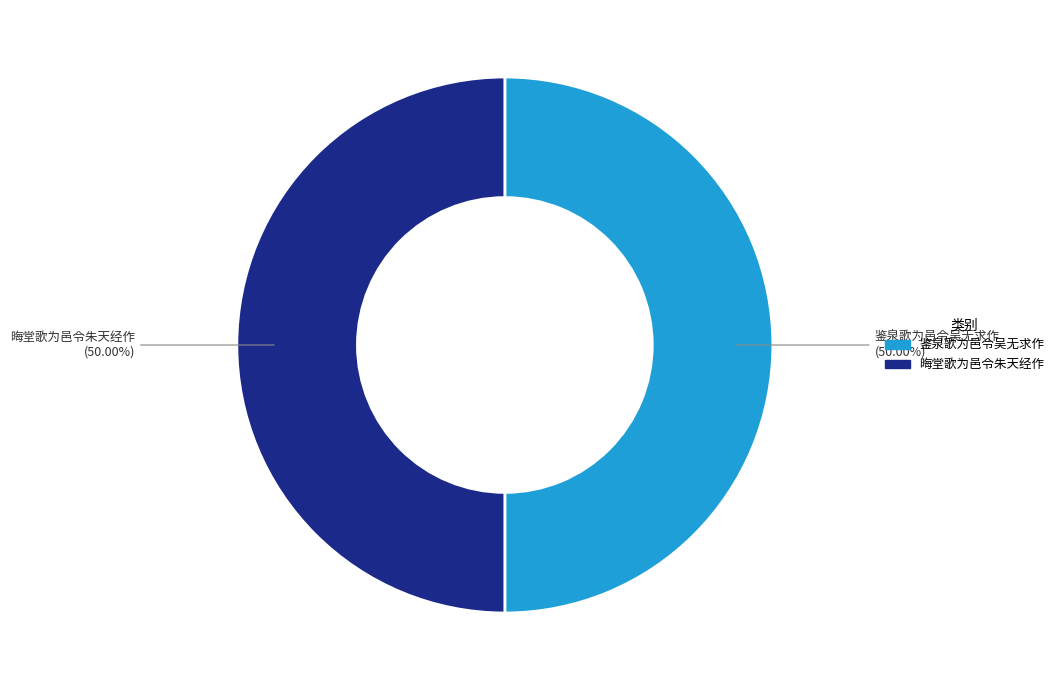

How many segments does this pie chart have?

2